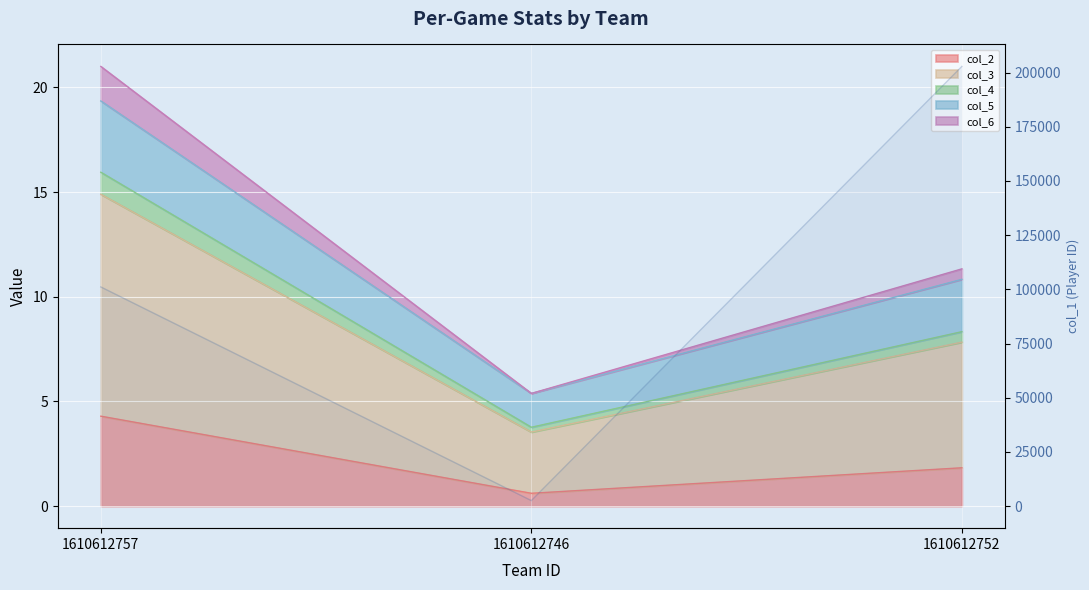

Reading left to right, extract all data points from this chart.

101109	2567	202814